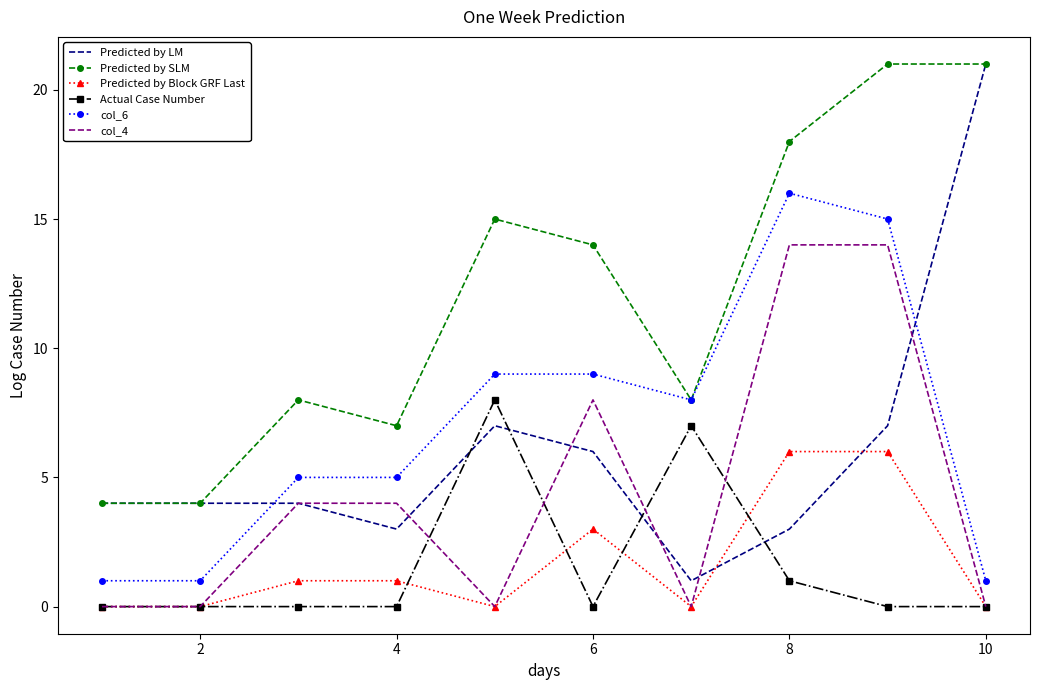

Which series has the largest total across all categories?

Predicted by SLM